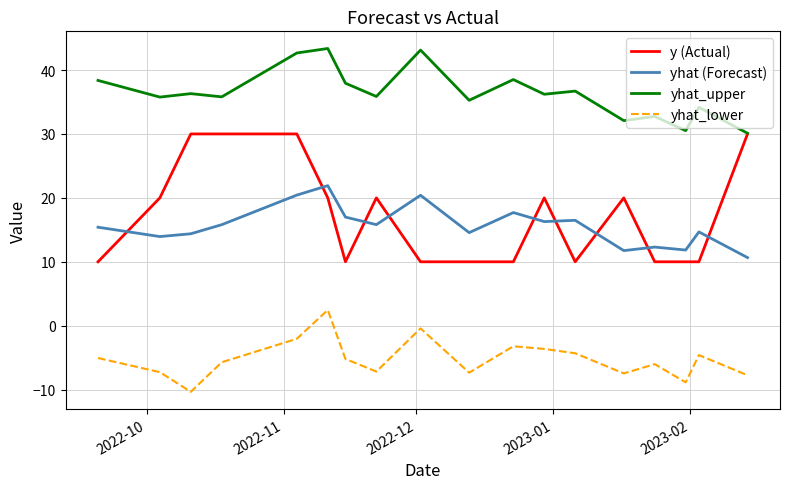

Which series has the widest spread of values?

y (Actual)